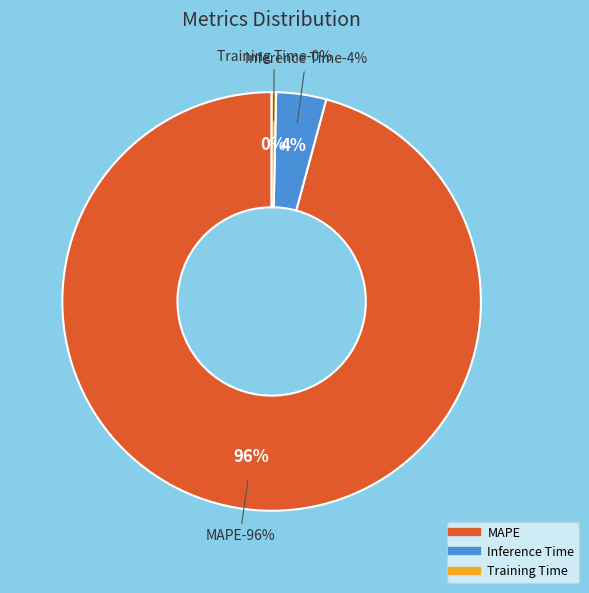

Is there a majority slice in this chart?

Yes